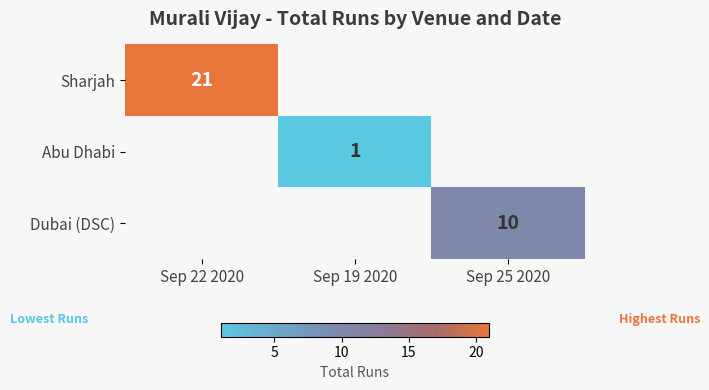

The value of Dubai (DSC) at Sep 25 2020 is 15. True or false?

False